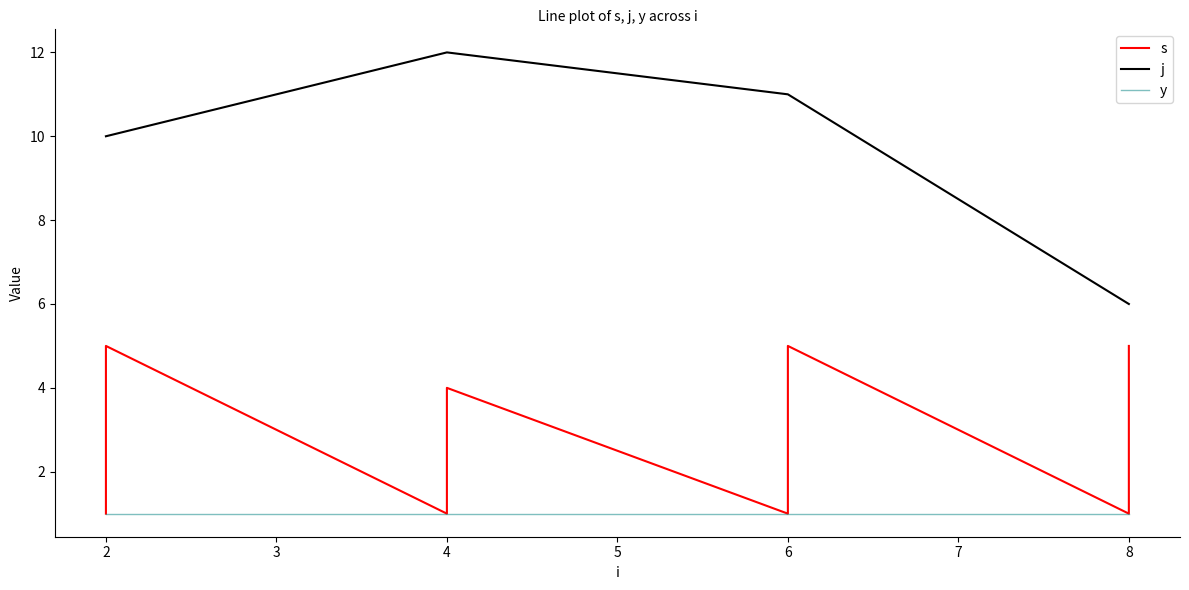

What is the value of the s point at the 18th from the left?

4